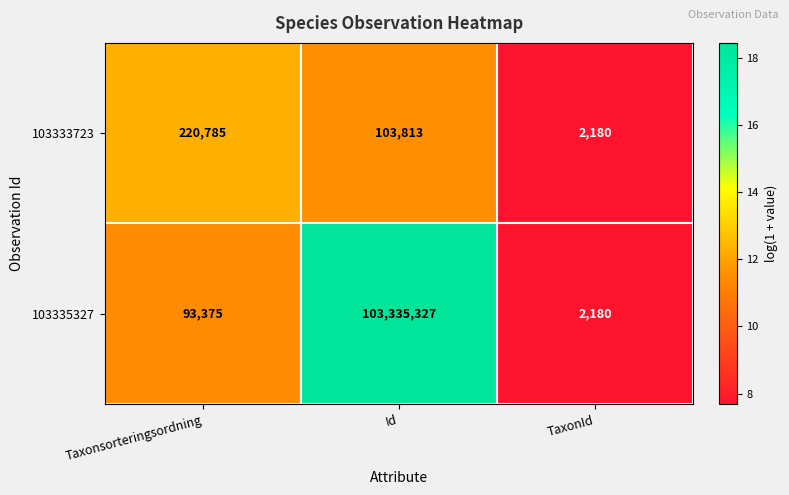

Reading left to right, list all the values displayed in this chart.

103333723: Taxonsorteringsordning=220785	Id=103813	TaxonId=2180
103335327: Taxonsorteringsordning=93375	Id=103335327	TaxonId=2180